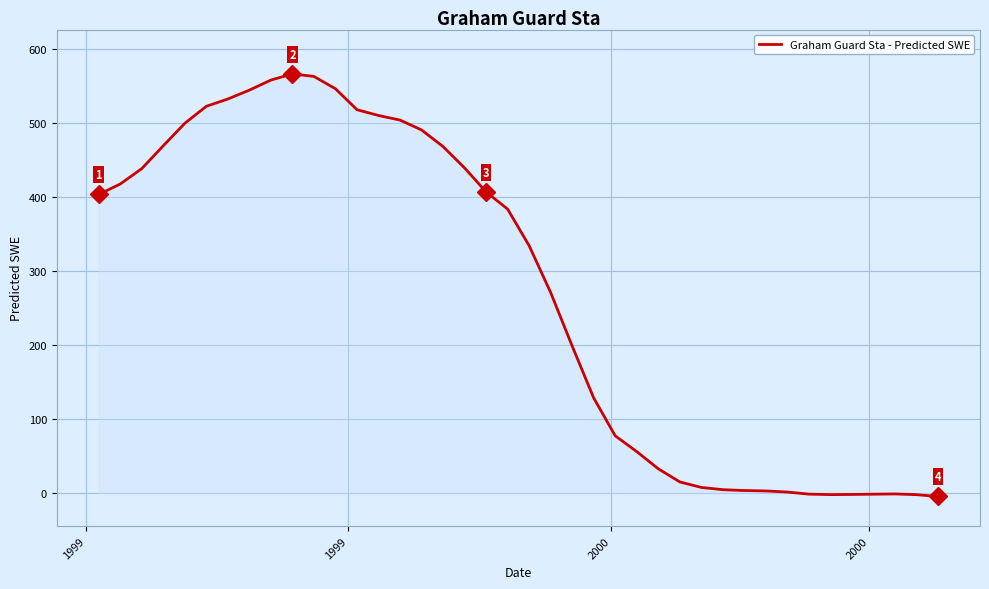

What is the maximum value shown in the chart?

566.8